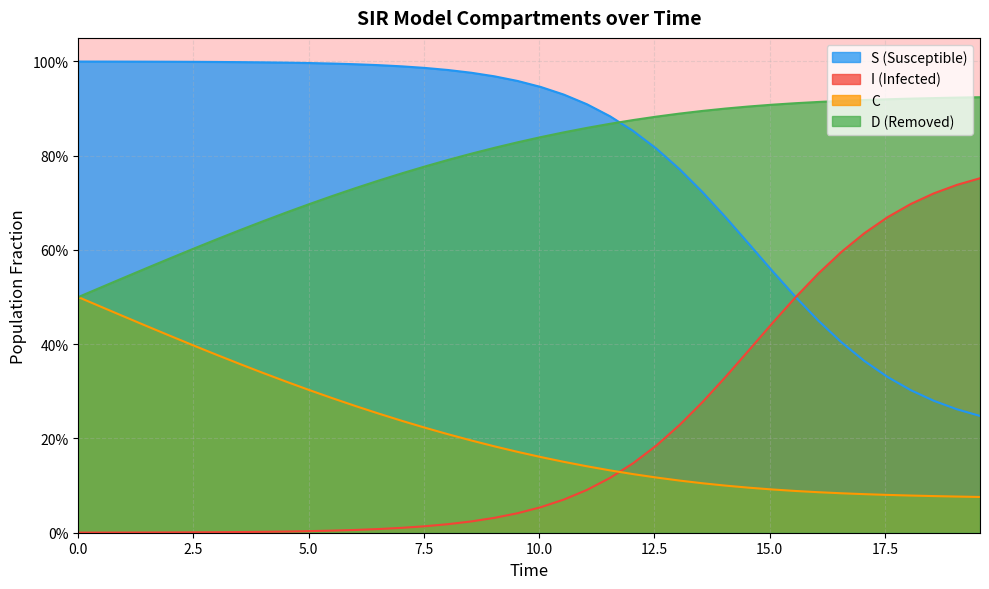

Reading right to left, transcribe all the data shown in this chart.

S: 0.2	0.3	0.3	0.3	0.3	0.4	0.4	0.5	0.5	0.6	0.6	0.7	0.7	0.8	0.8	0.9	0.9	0.9	0.9	0.9	1.0	1.0	1.0	1.0	1.0	1.0	1.0	1.0	1.0	1.0	1.0	1.0	1.0	1.0	1.0	1.0	1.0	1.0	1.0	1.0
I: 0.8	0.7	0.7	0.7	0.7	0.6	0.6	0.5	0.5	0.4	0.4	0.3	0.3	0.2	0.2	0.1	0.1	0.1	0.1	0.1	0.0	0.0	0.0	0.0	0.0	0.0	0.0	0.0	0.0	0.0	0.0	0.0	0.0	0.0	0.0	0.0	0.0	0.0	0.0	0.0
C: 0.1	0.1	0.1	0.1	0.1	0.1	0.1	0.1	0.1	0.1	0.1	0.1	0.1	0.1	0.1	0.1	0.1	0.1	0.2	0.2	0.2	0.2	0.2	0.2	0.2	0.2	0.3	0.3	0.3	0.3	0.3	0.3	0.4	0.4	0.4	0.4	0.4	0.5	0.5	0.5
D: 0.9	0.9	0.9	0.9	0.9	0.9	0.9	0.9	0.9	0.9	0.9	0.9	0.9	0.9	0.9	0.9	0.9	0.9	0.8	0.8	0.8	0.8	0.8	0.8	0.8	0.8	0.7	0.7	0.7	0.7	0.7	0.7	0.6	0.6	0.6	0.6	0.6	0.5	0.5	0.5